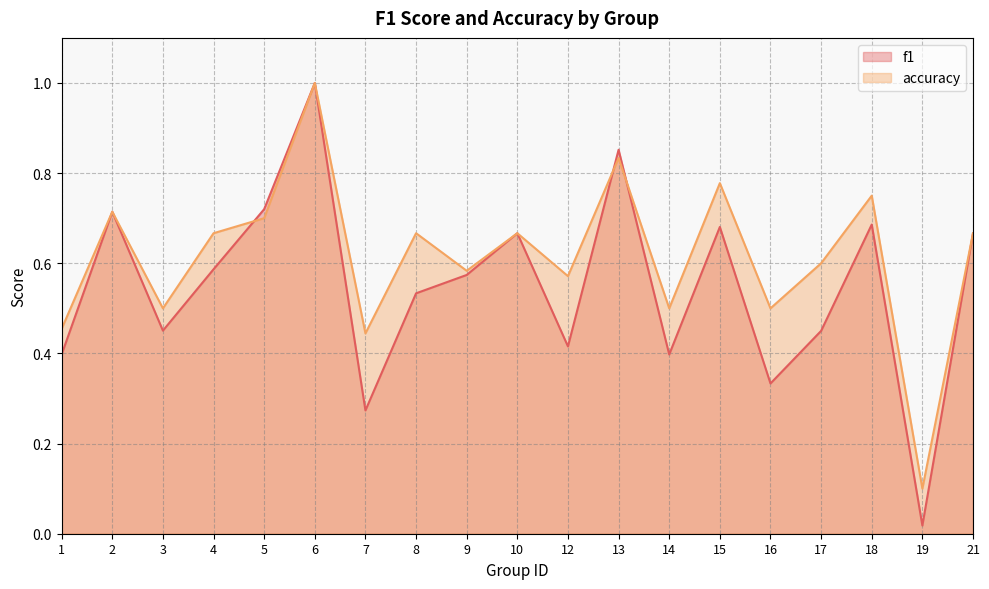

At how many categories does at least one series exceed 0?

19